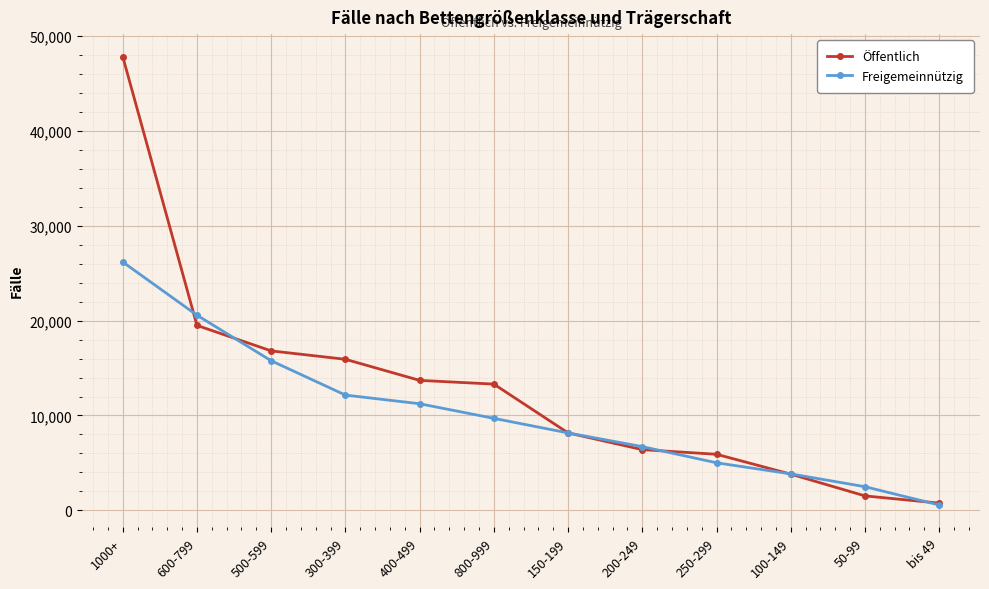

List the labels in order of Freigemeinnützig value, largest first.

1000+, 600-799, 500-599, 300-399, 400-499, 800-999, 150-199, 200-249, 250-299, 100-149, 50-99, bis 49